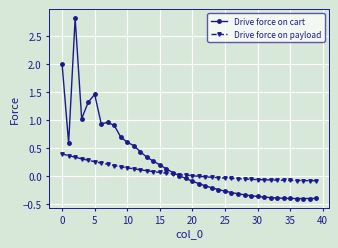

Does the chart display data point markers on the line(s)?

Yes